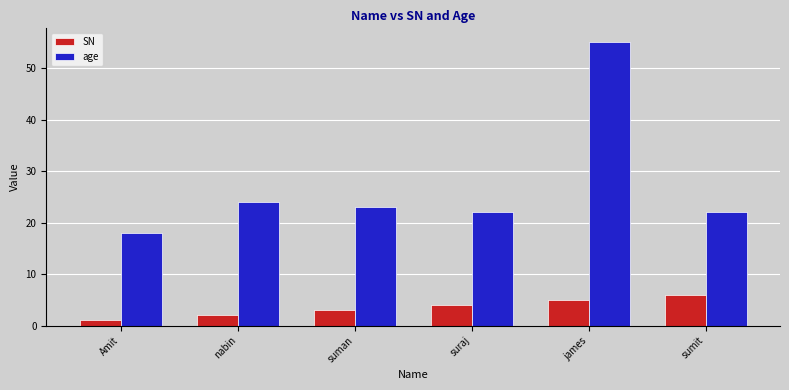

The age series shows 22 at suraj. True or false?

True